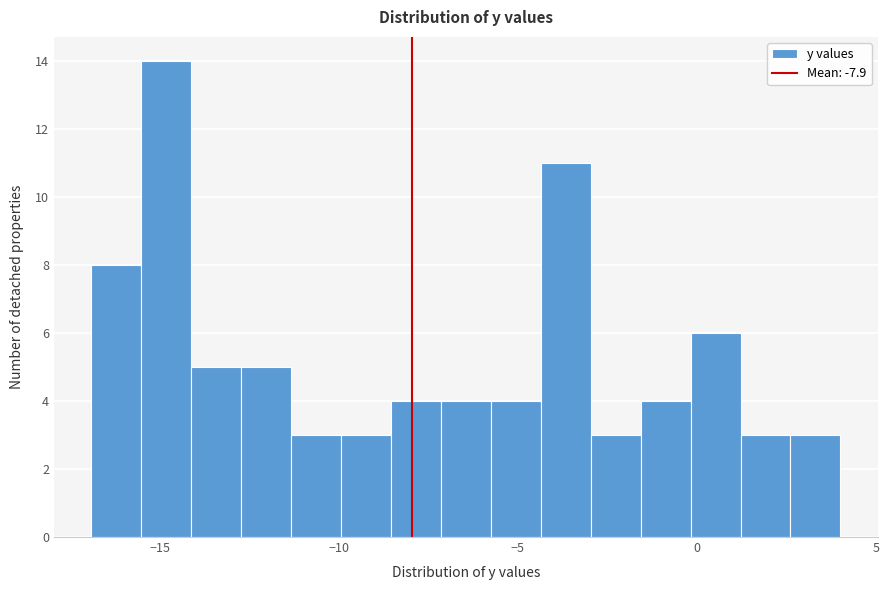

Read against the x-axis, roughly where is the centre of the tallest bar?

-15.0